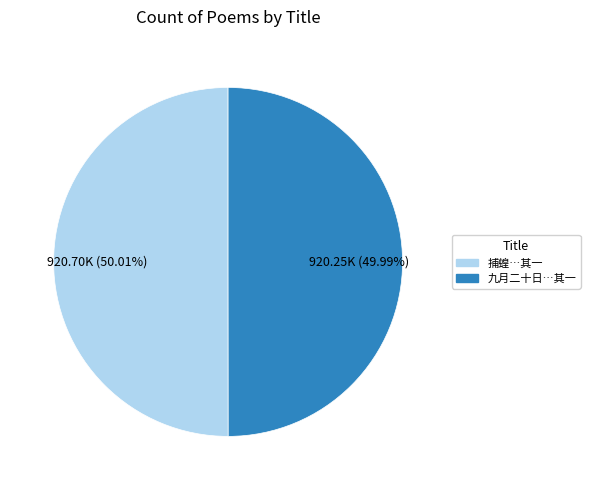

To the nearest percent, what is the average slice percentage?

50%